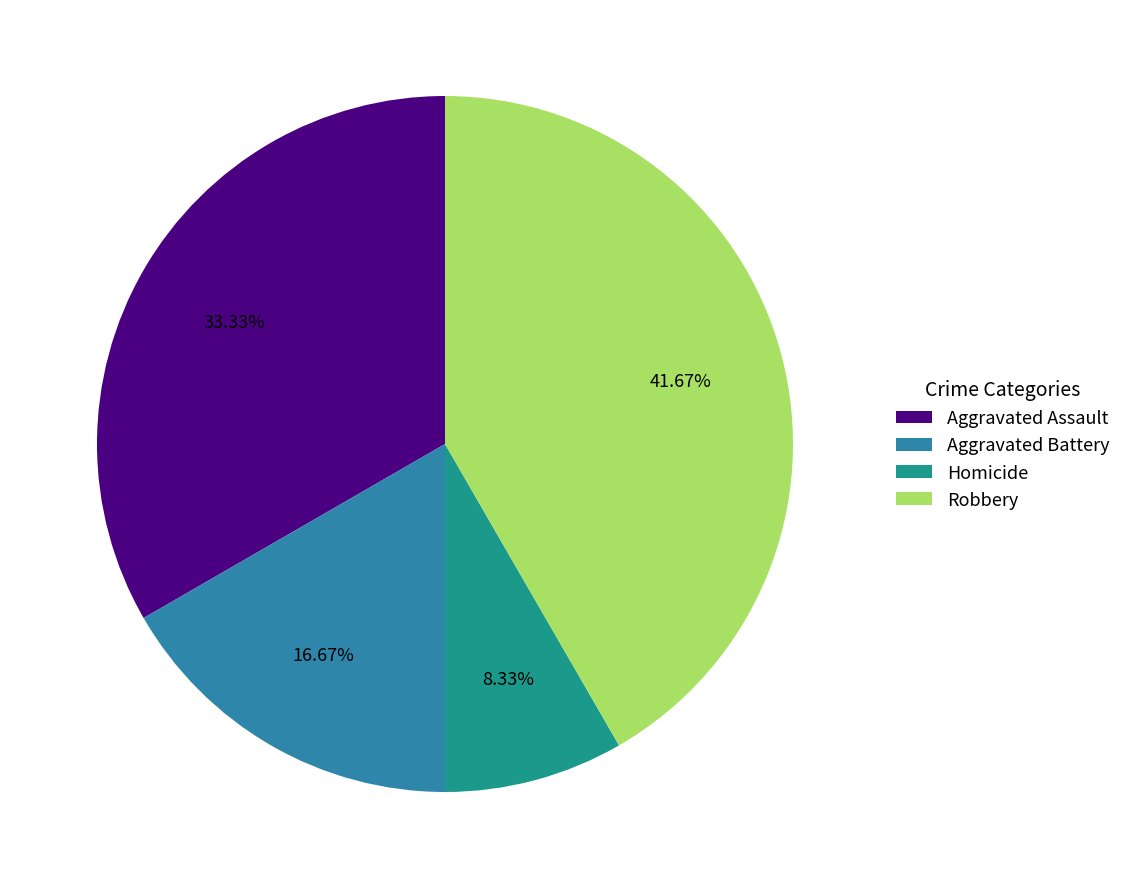

How many slices are in this pie chart?

4